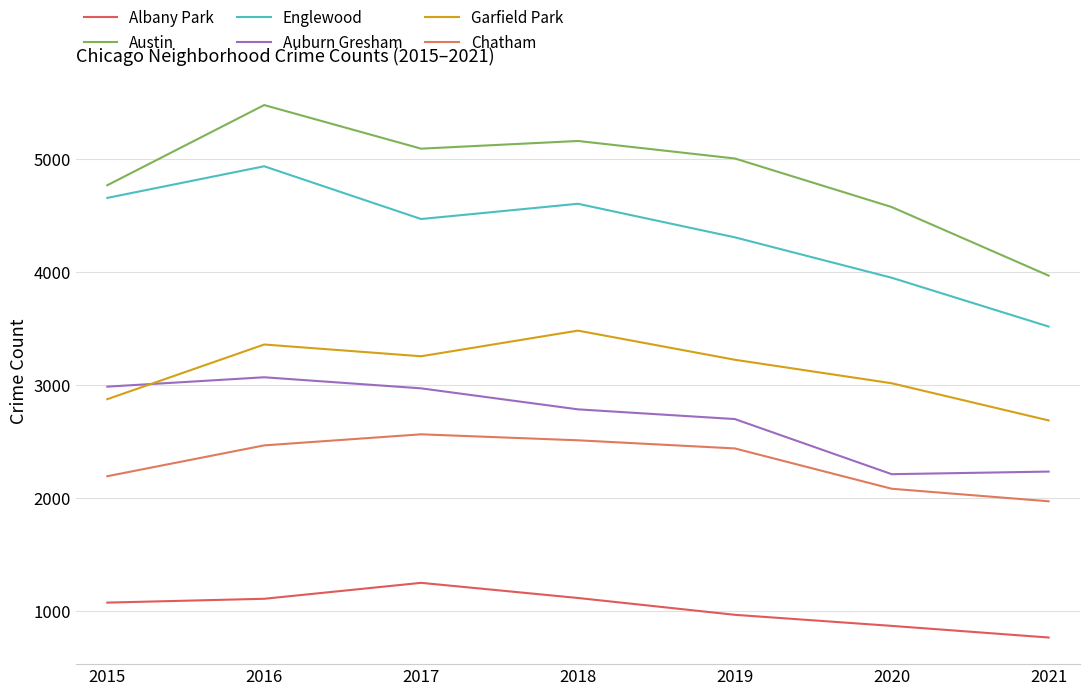

Which label corresponds to the largest value in the chart?

2016